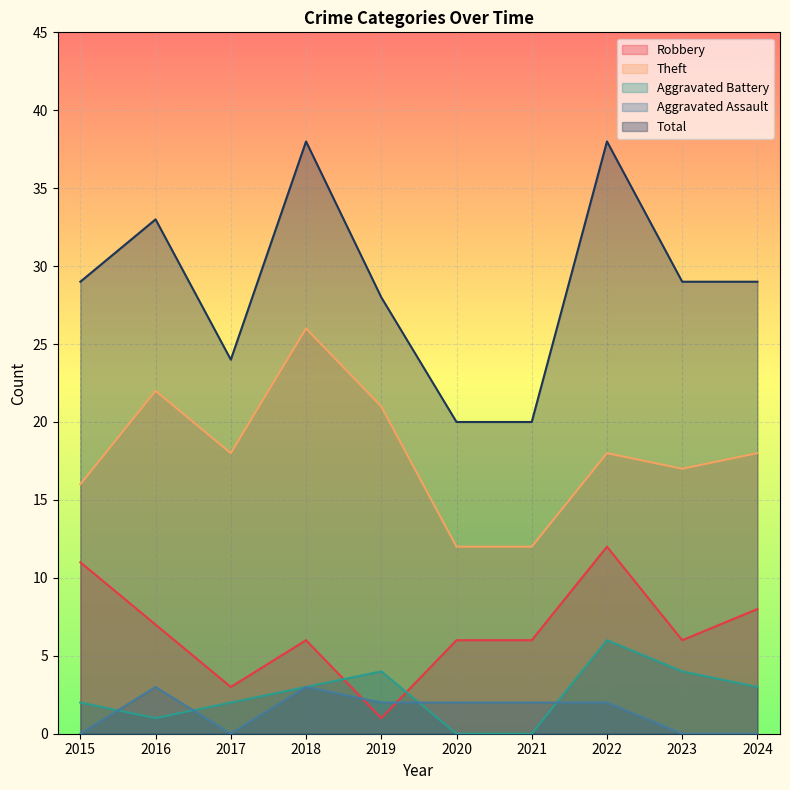

At how many categories does at least one series exceed 18?

10